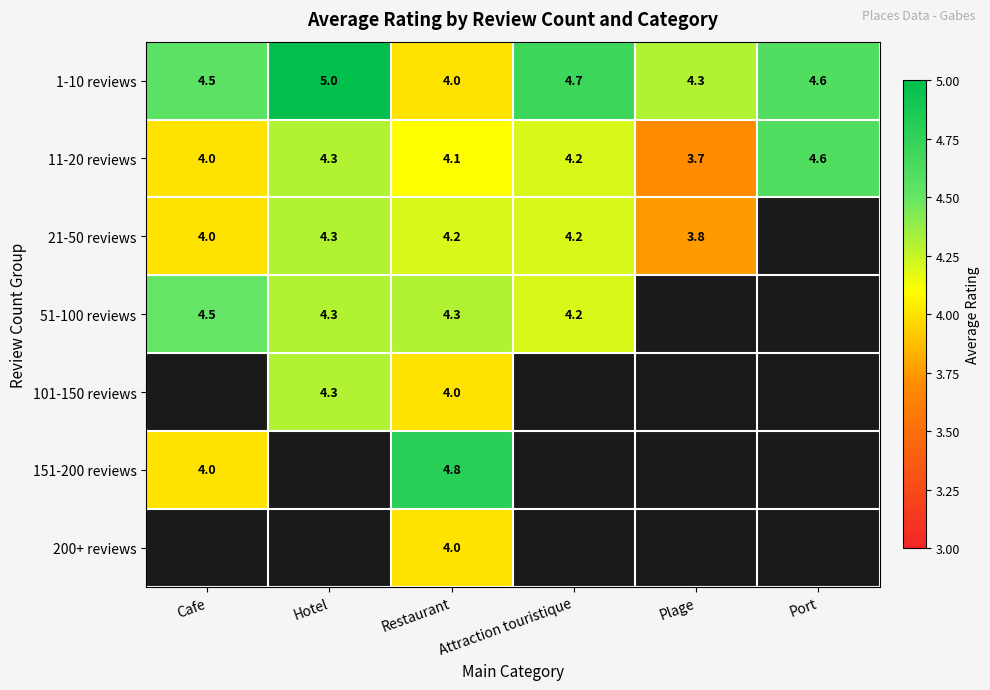

List the labels in order of 11-20 reviews value, smallest first.

Plage, Cafe, Restaurant, Attraction touristique, Hotel, Port